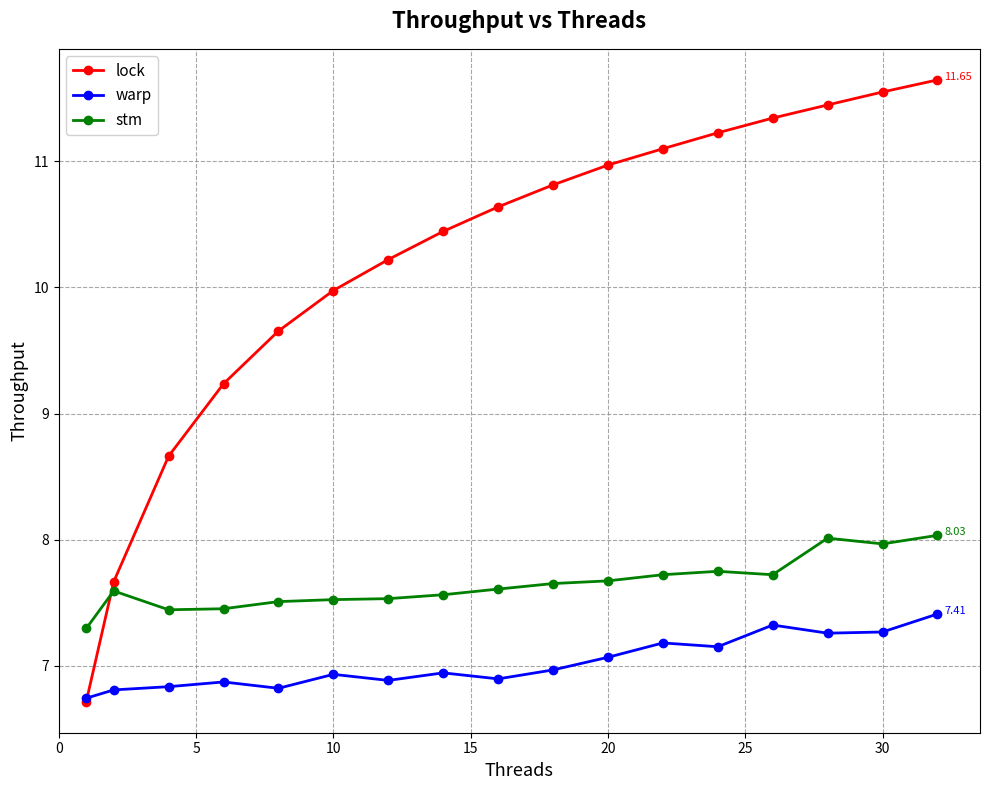

True or false: stm and warp intersect in this chart.

False